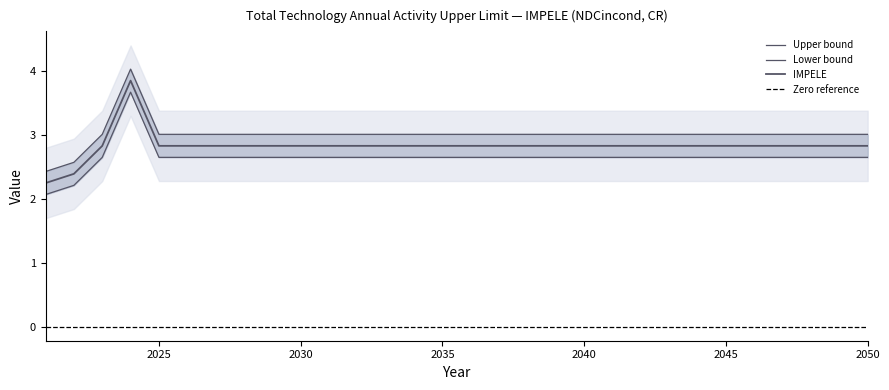

Which category has the highest value across all series?

2024